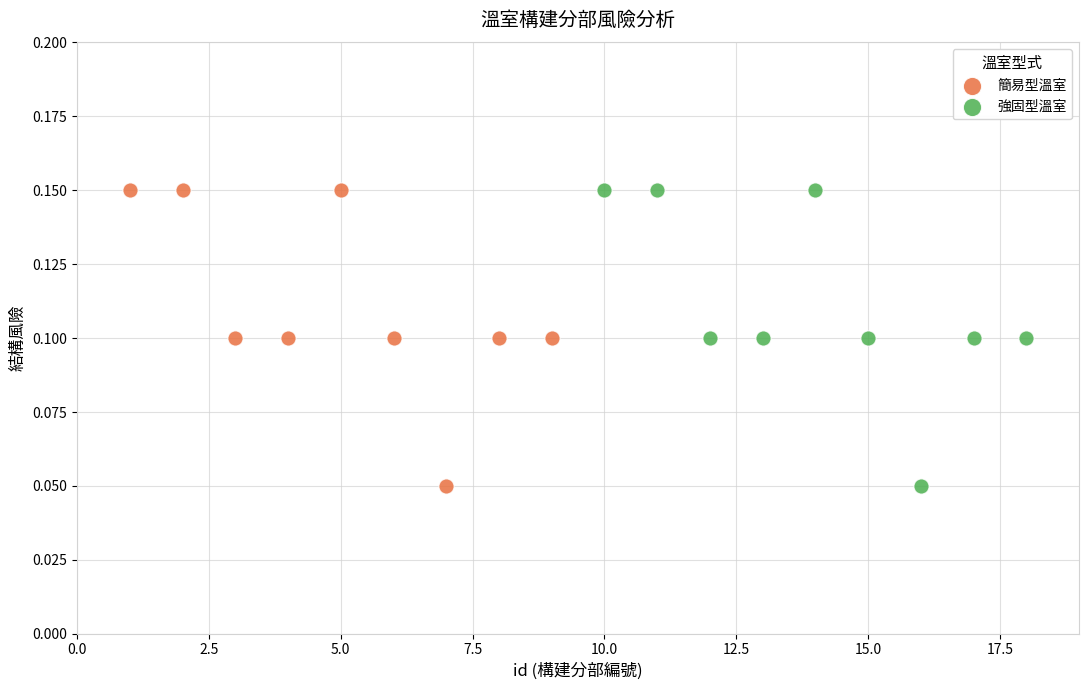

What are all the series names shown in the legend?

簡易型溫室, 強固型溫室